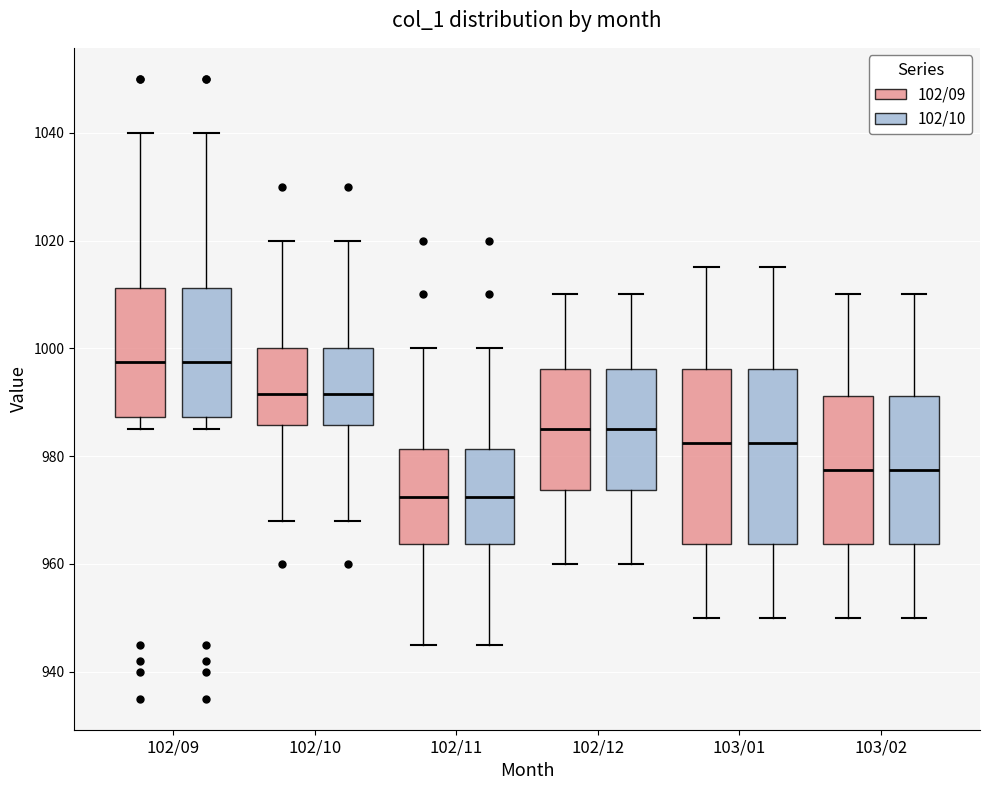

Where does the upper whisker of the box for 103/02 (102/10) end on the y-axis? The values are not printed on the chart, so give them approximately, as read against the axis.

1010